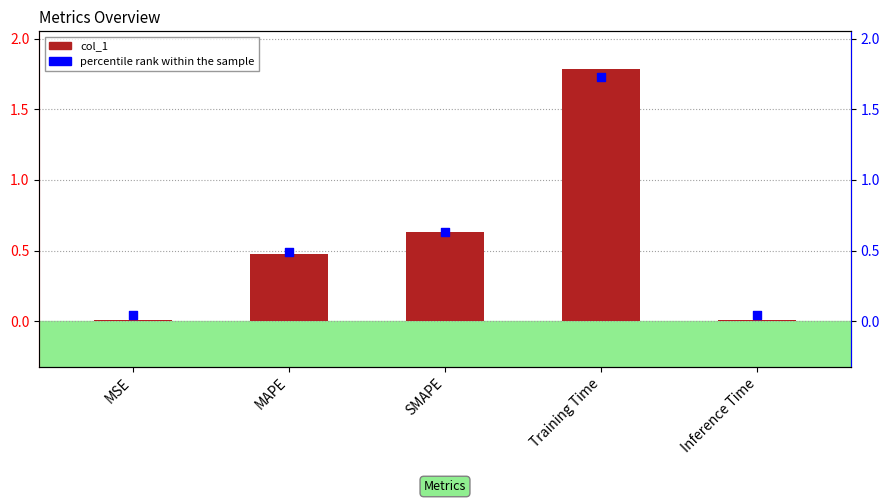

What are all the series names shown in the legend?

col_1, percentile rank within the sample